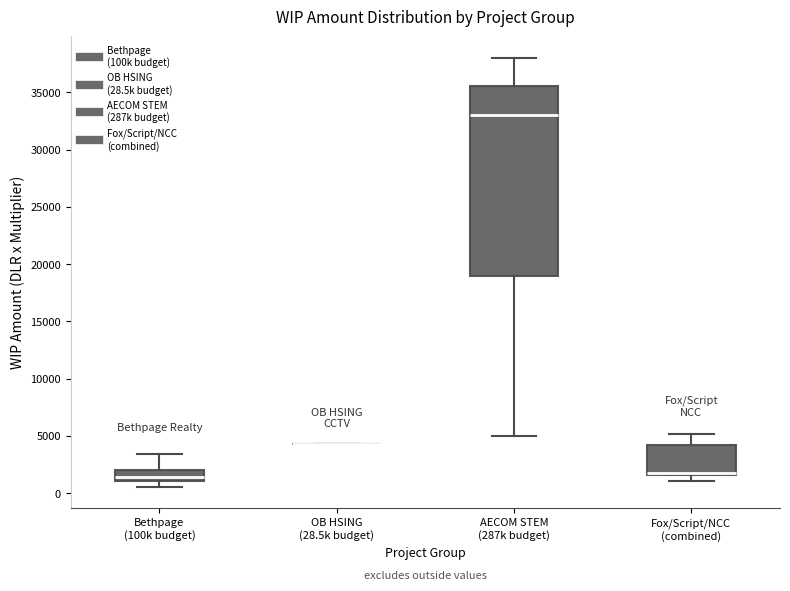

Comparing the boxes themselves (not the whiskers), which one is the tallest?

AECOM STEM (287k budget)